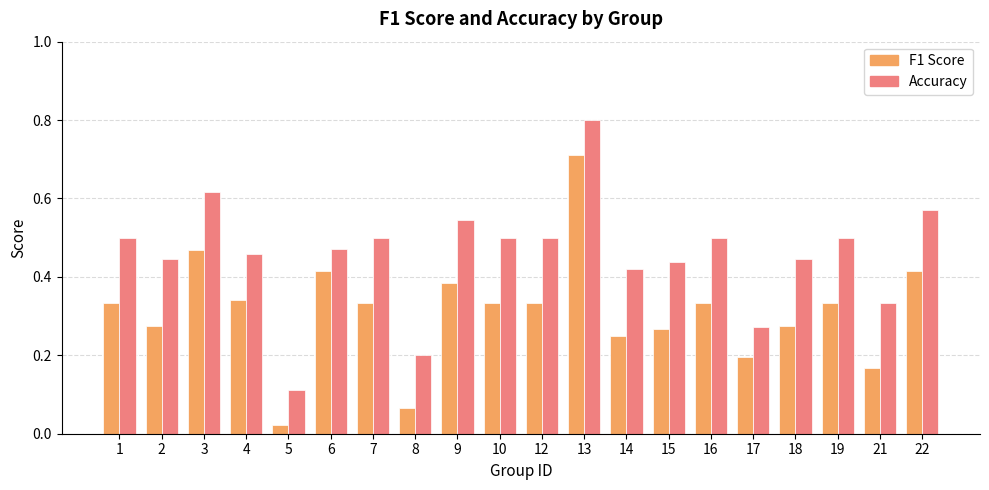

Count the Accuracy values in the range 0 to 1.

20